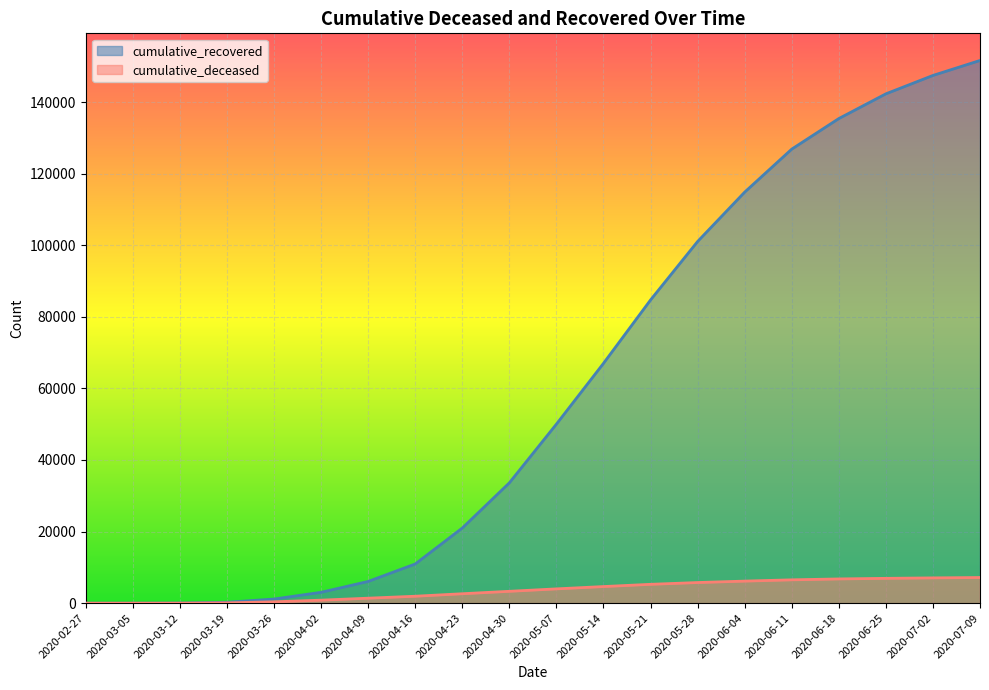

List the labels in order of cumulative_recovered value, smallest first.

2020-02-27, 2020-03-05, 2020-03-12, 2020-03-19, 2020-03-26, 2020-04-02, 2020-04-09, 2020-04-16, 2020-04-23, 2020-04-30, 2020-05-07, 2020-05-14, 2020-05-21, 2020-05-28, 2020-06-04, 2020-06-11, 2020-06-18, 2020-06-25, 2020-07-02, 2020-07-09